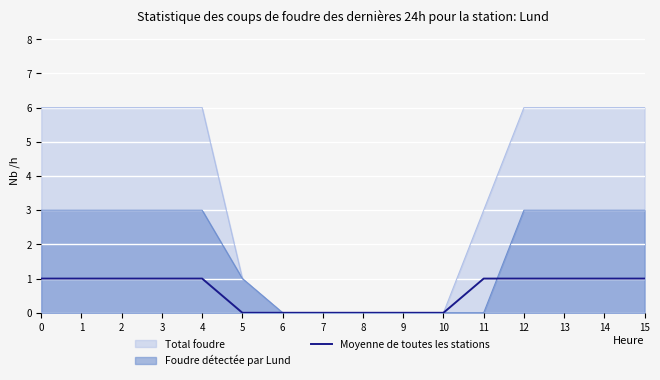

True or false: the data shows 1 at 0.

True